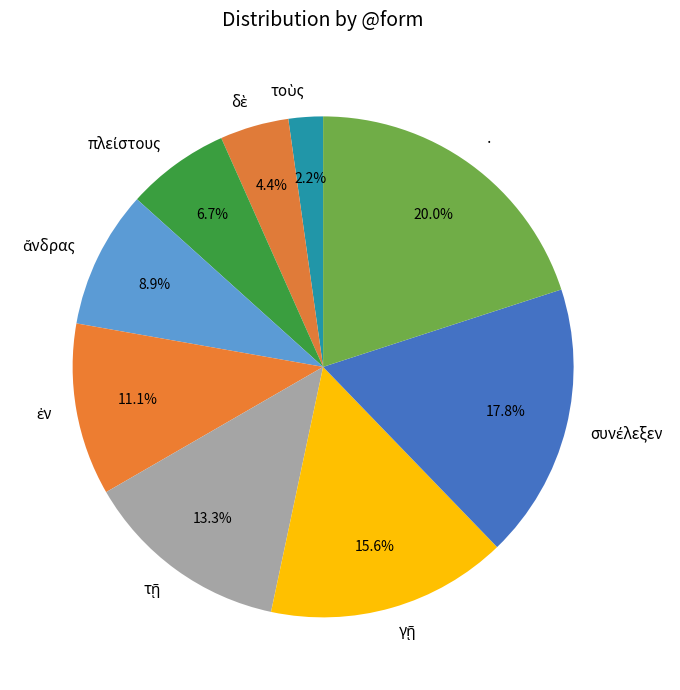

Does any single category account for the majority?

No